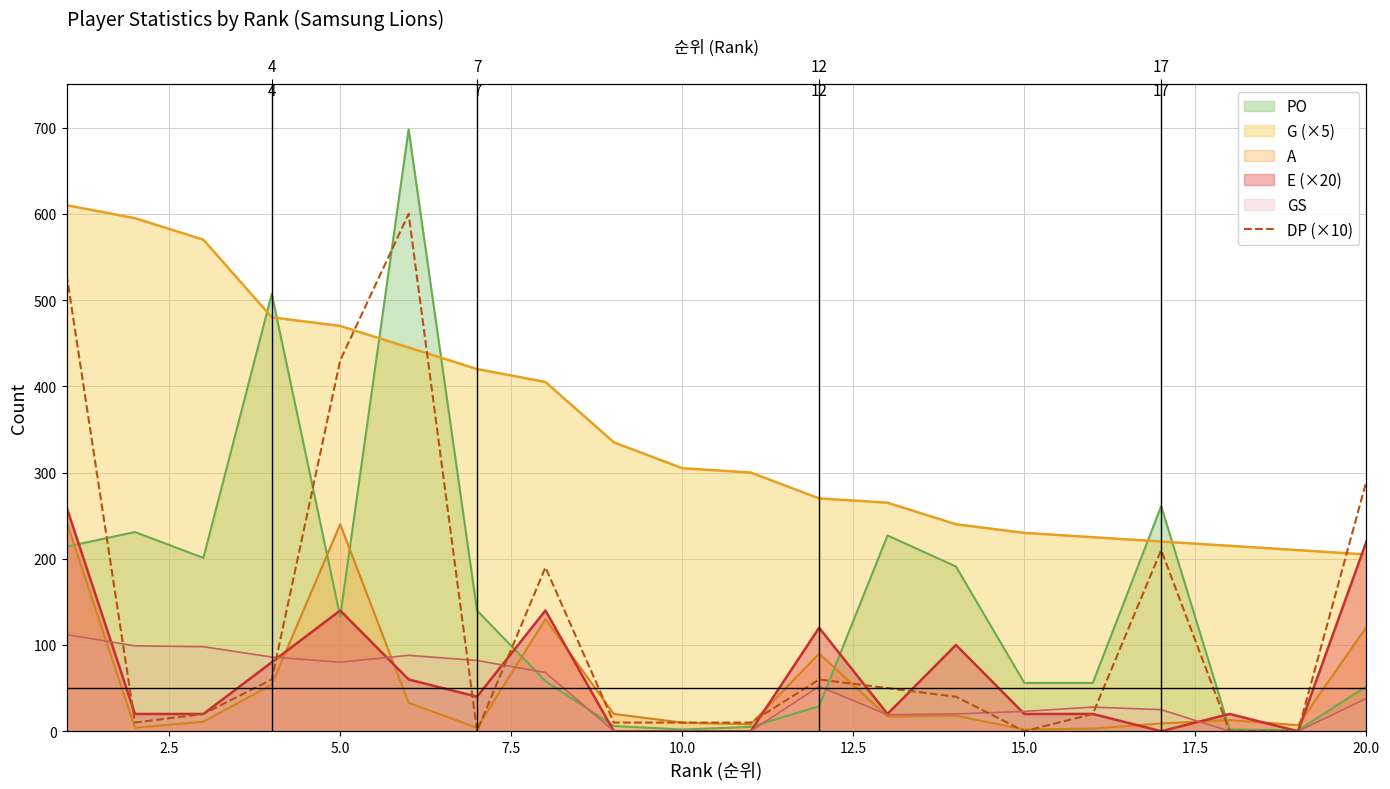

Which category has the lowest value across all series?

15.0